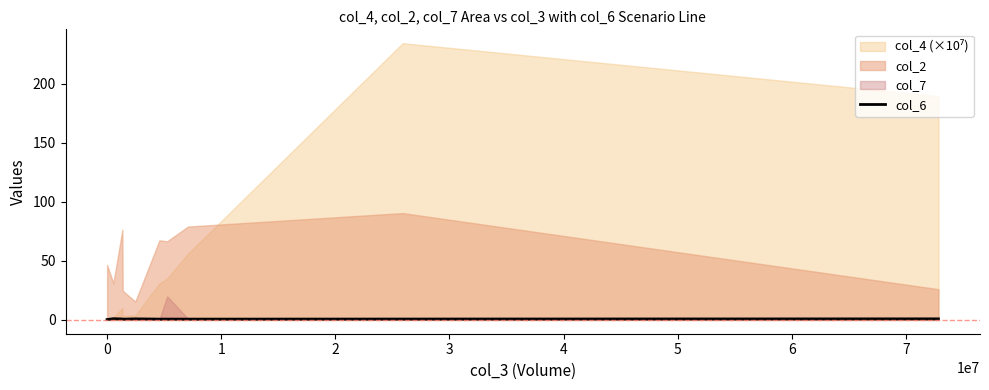

True or false: the data has more than 0 interior local peaks.

True